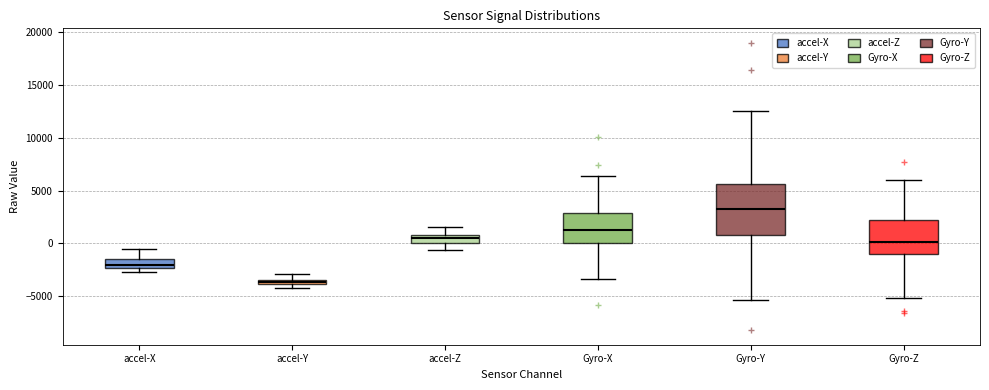

Where does the upper whisker of the box for Gyro-Z end on the y-axis? The values are not printed on the chart, so give them approximately, as read against the axis.

6000